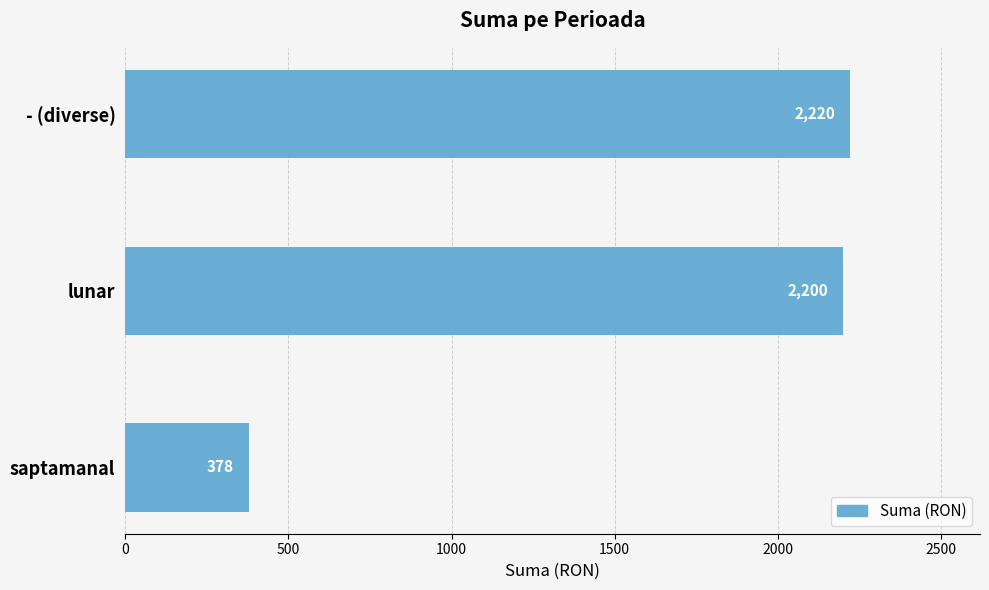

Where is the data nearest to the value 1299?

lunar